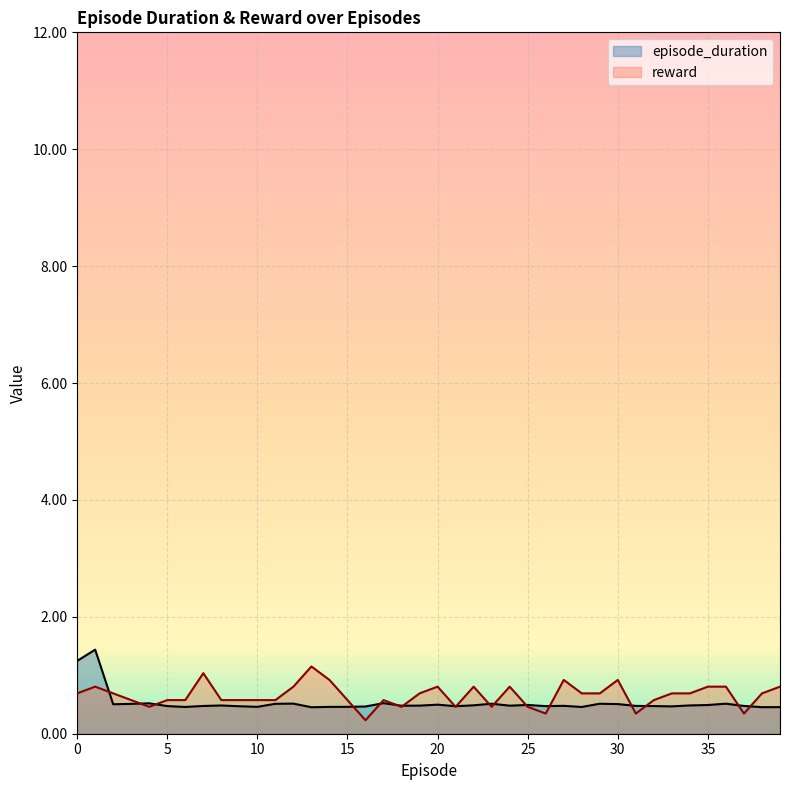

At how many categories does at least one series exceed 0?

40